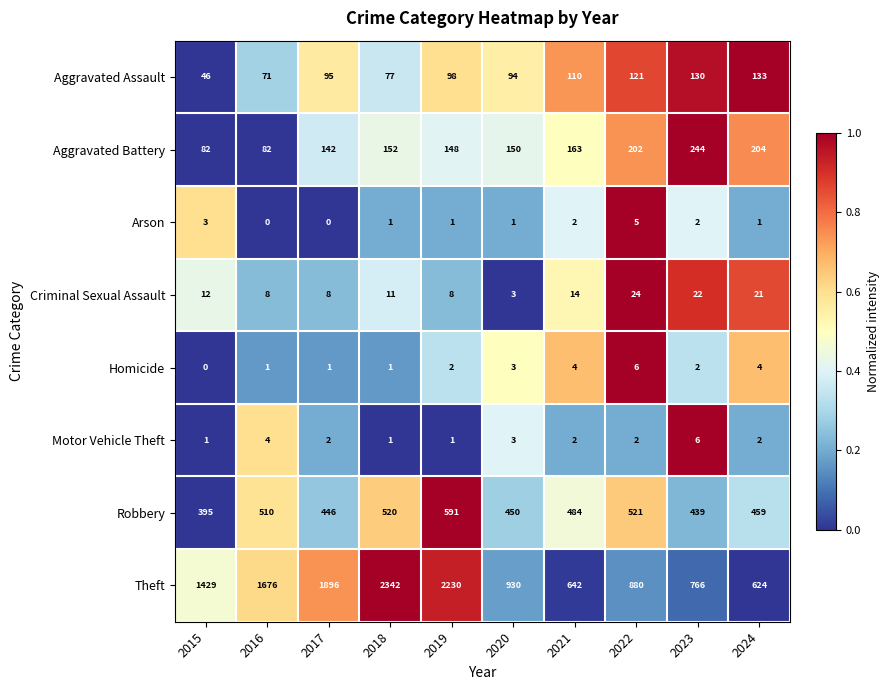

At which category is the sum across all series the highest?

2018